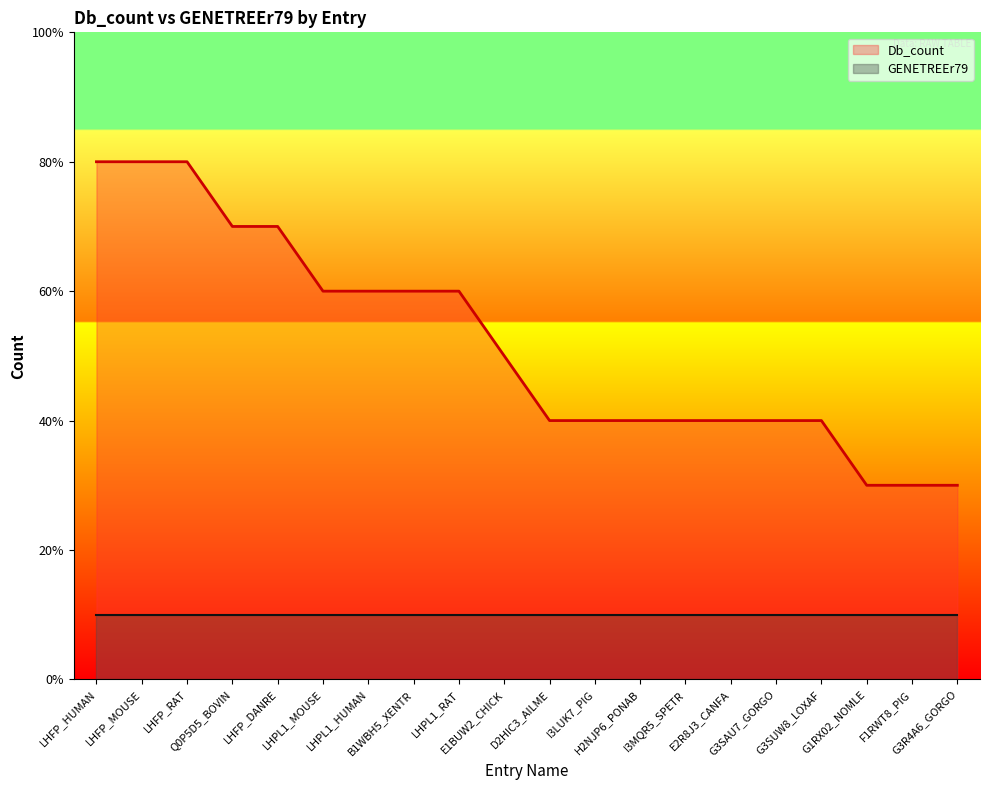

Reading left to right, list all the values displayed in this chart.

LHFP_HUMAN=8	LHFP_MOUSE=8	LHFP_RAT=8	Q0P5D5_BOVIN=7	LHFP_DANRE=7	LHPL1_MOUSE=6	LHPL1_HUMAN=6	B1WBH5_XENTR=6	LHPL1_RAT=6	E1BUW2_CHICK=5	D2HIC3_AILME=4	I3LUK7_PIG=4	H2NJP6_PONAB=4	I3MQR5_SPETR=4	E2R8J3_CANFA=4	G3SAU7_GORGO=4	G3SUW8_LOXAF=4	G1RX02_NOMLE=3	F1RWT8_PIG=3	G3R4A6_GORGO=3